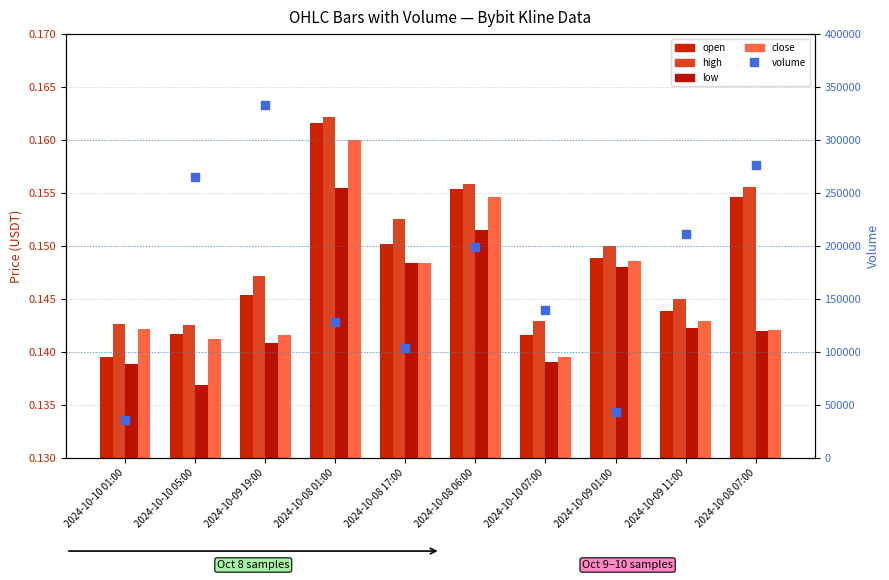

At how many categories does at least one series exceed 38665?

9